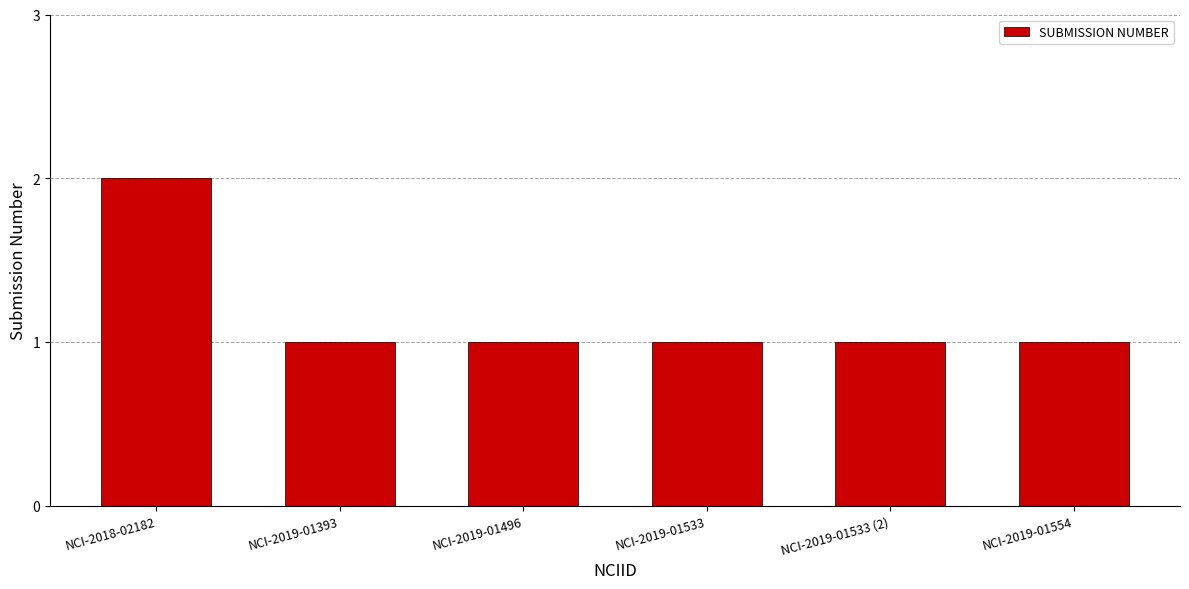

What is the label of the 6th bar from the left?

NCI-2019-01554